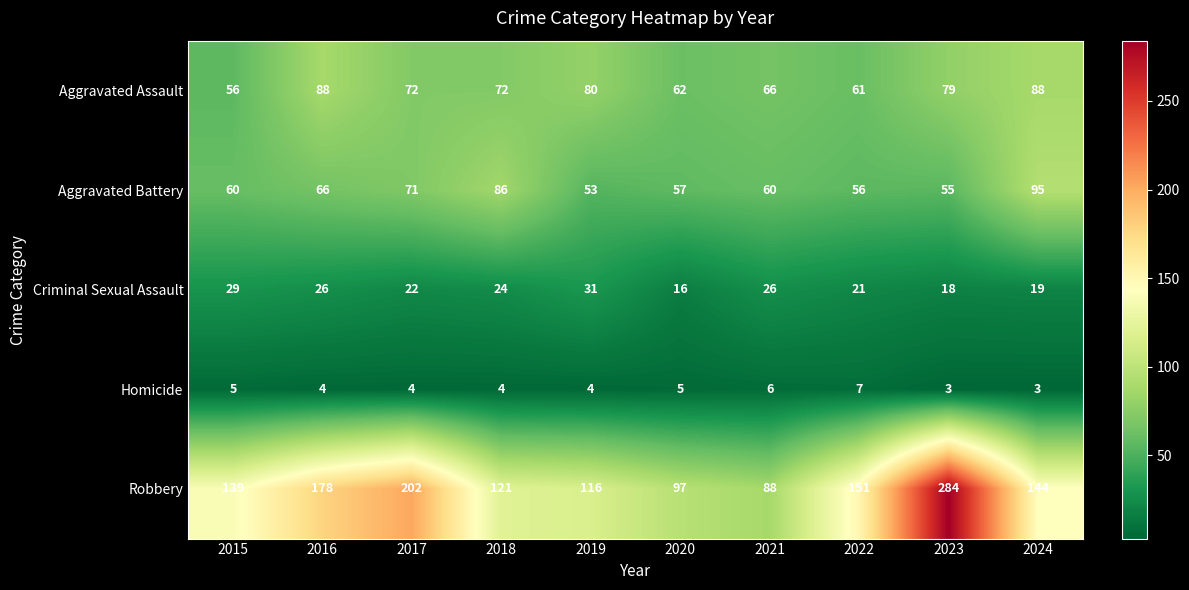

List the series in order of their peak value, lowest first.

Homicide, Criminal Sexual Assault, Aggravated Assault, Aggravated Battery, Robbery